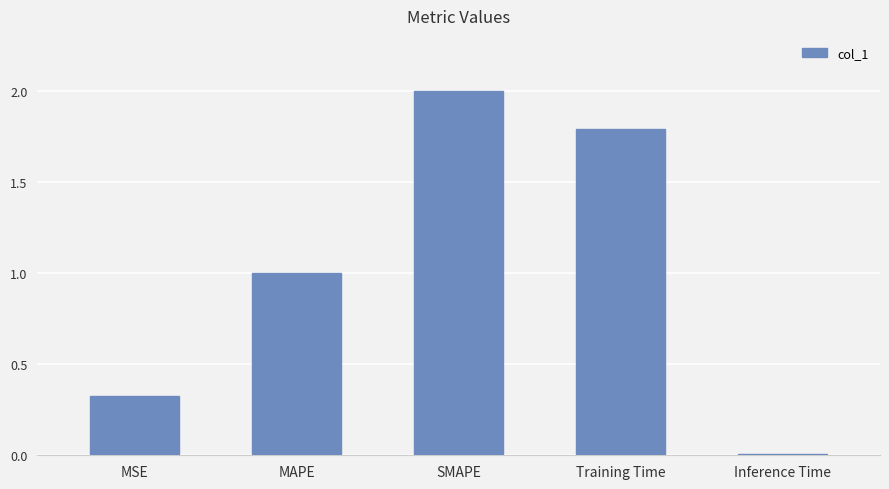

Rank the categories by value from highest to lowest.

SMAPE, Training Time, MAPE, MSE, Inference Time